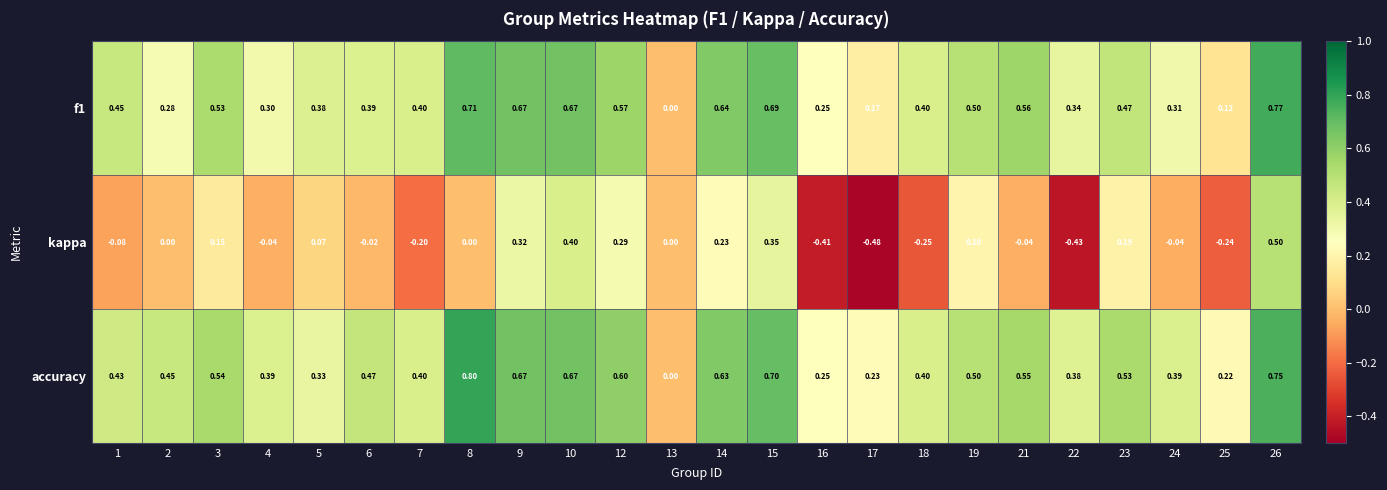

Rank the series at 12 from highest to lowest value.

accuracy, f1, kappa